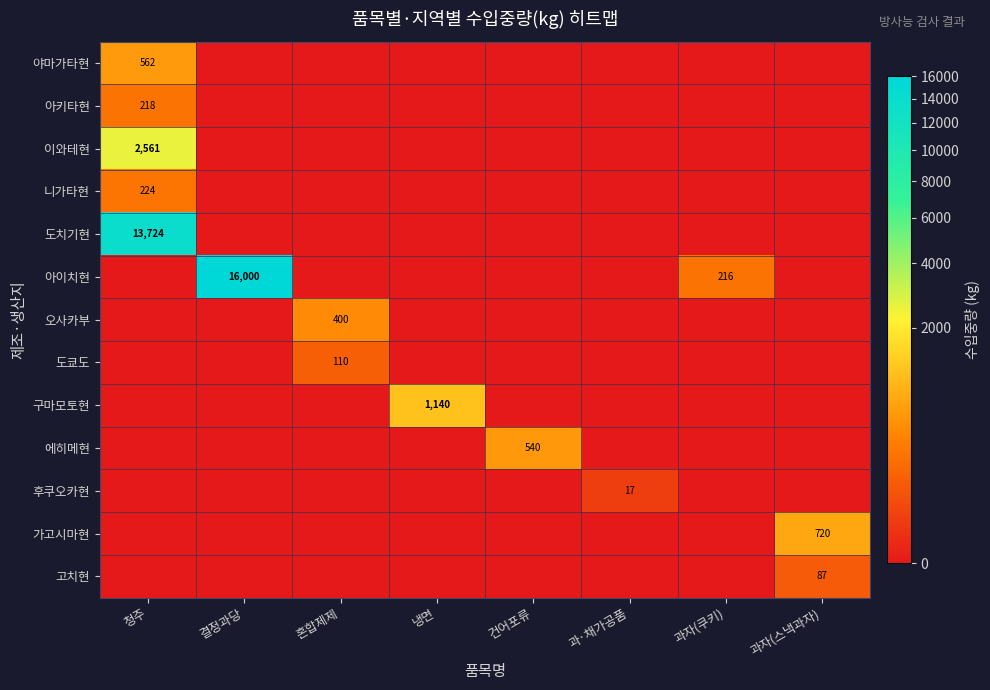

The value of 도치기현 at 청주 is 19939. True or false?

False